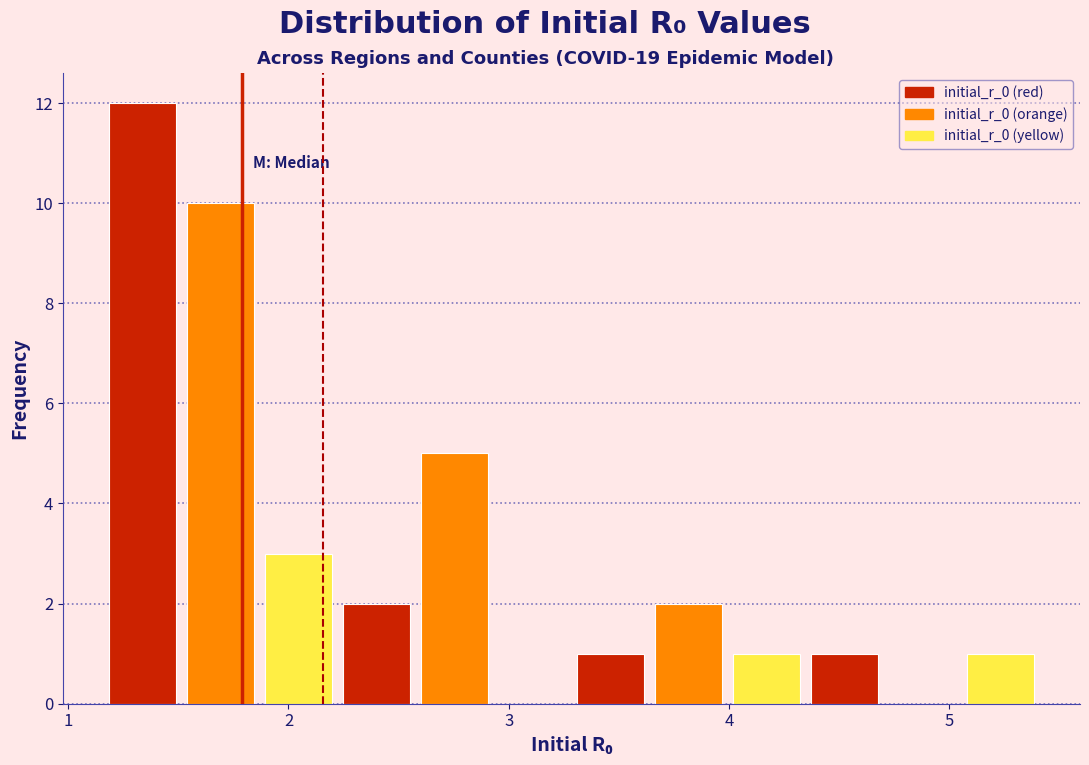

Read against the x-axis, roughly where is the centre of the tallest bar?

1.3